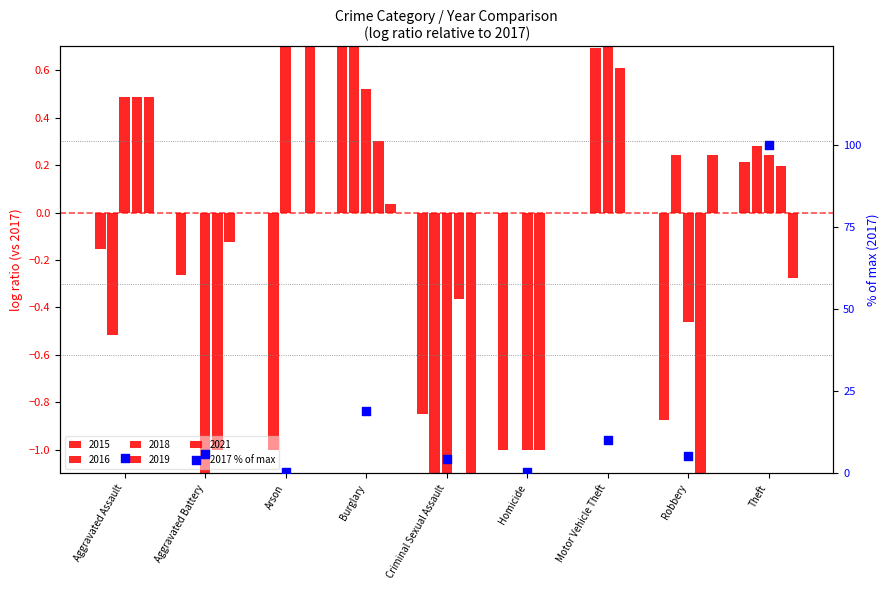

Approximately how many times larger is the value at Robbery compared to Aggravated Assault?

1.1